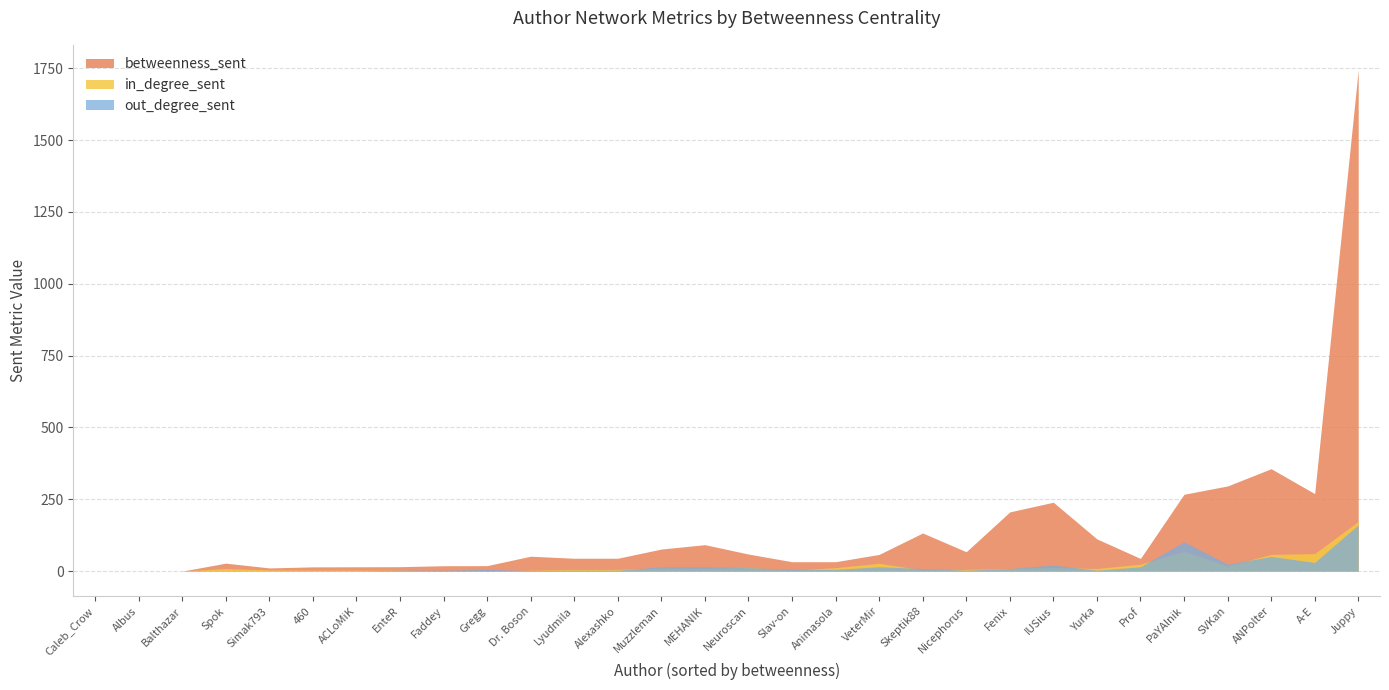

At which category is the sum across all series the highest?

Juppy